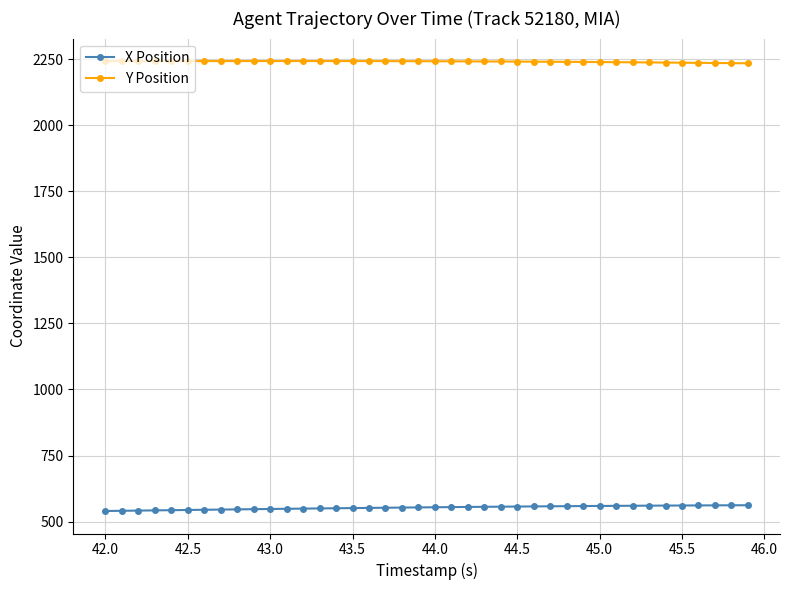

What is the sum of all X Position values?

22115.6